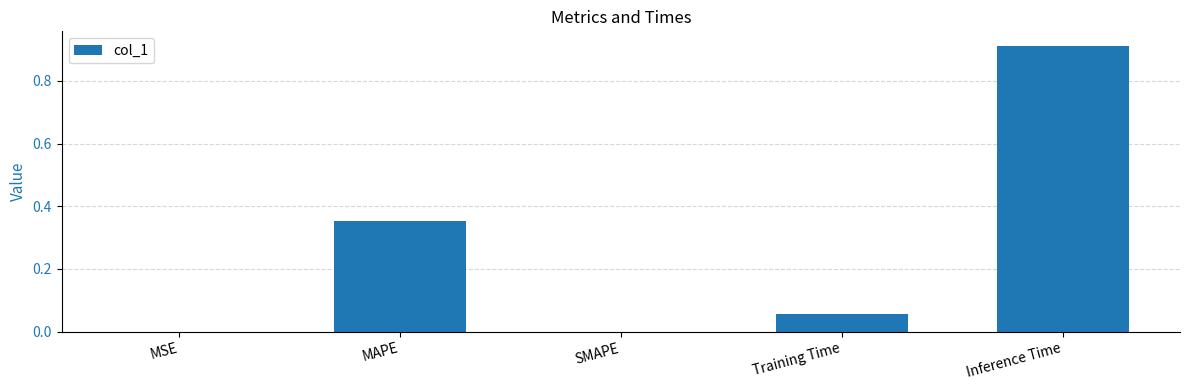

Between MAPE and SMAPE, which is larger?

MAPE